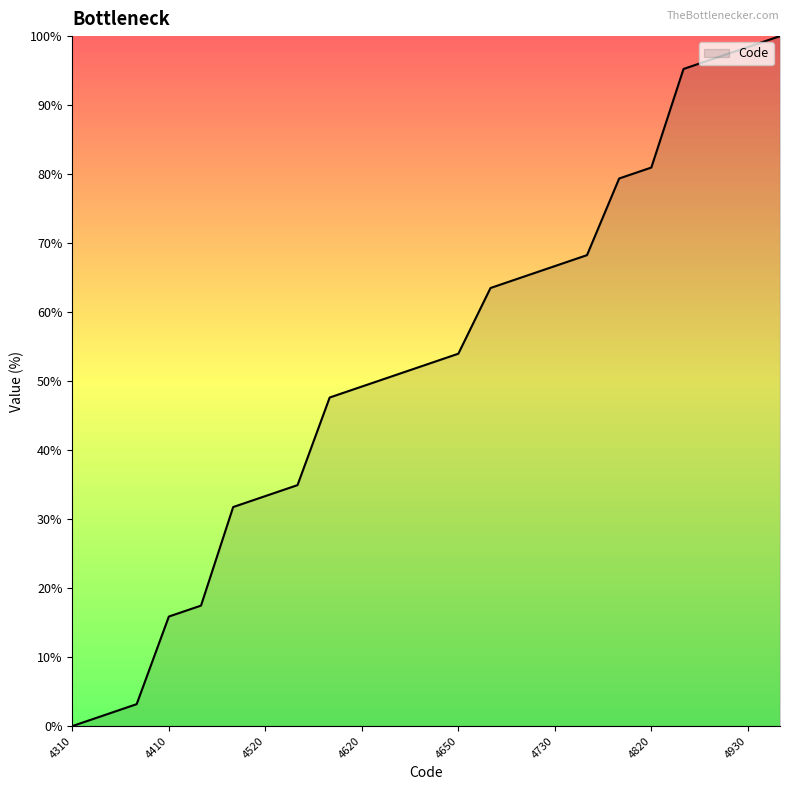

What is the average value?

52.4